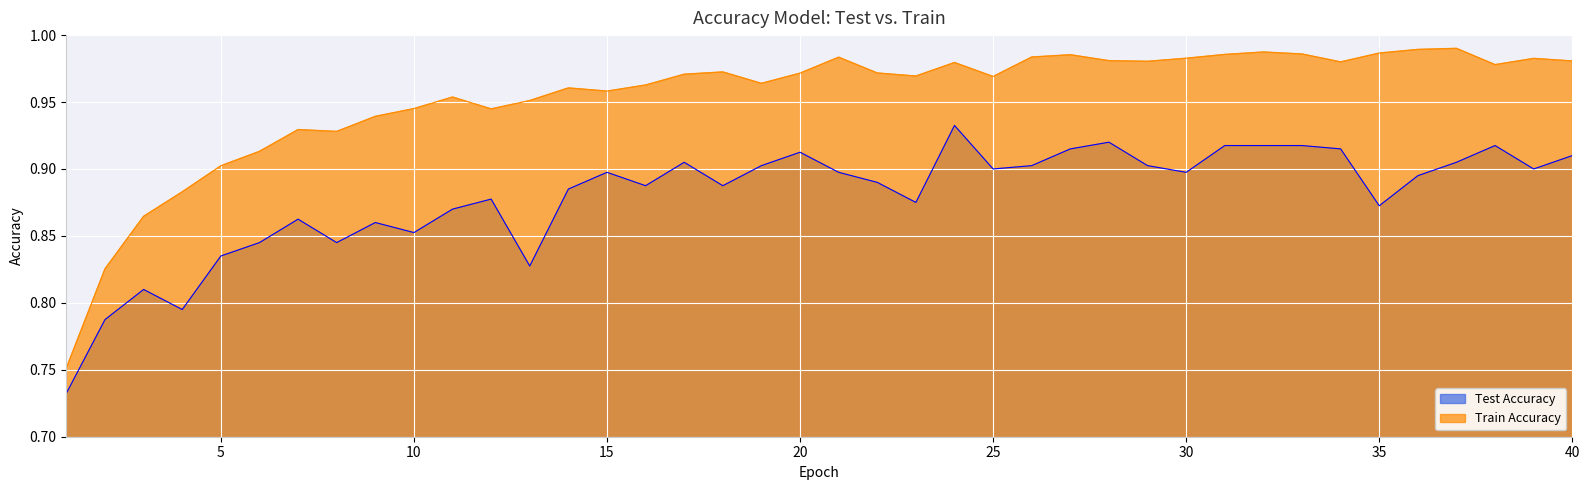

Which series has the widest spread of values?

Train Accuracy